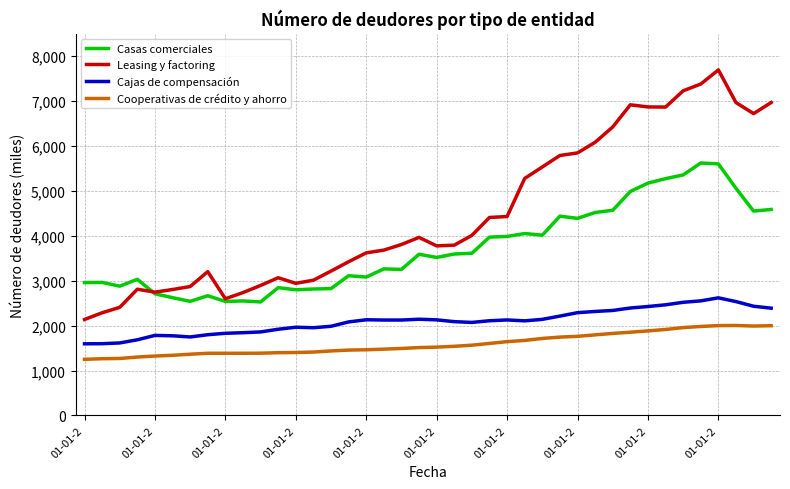

At how many categories does at least one series exceed 2238?

40